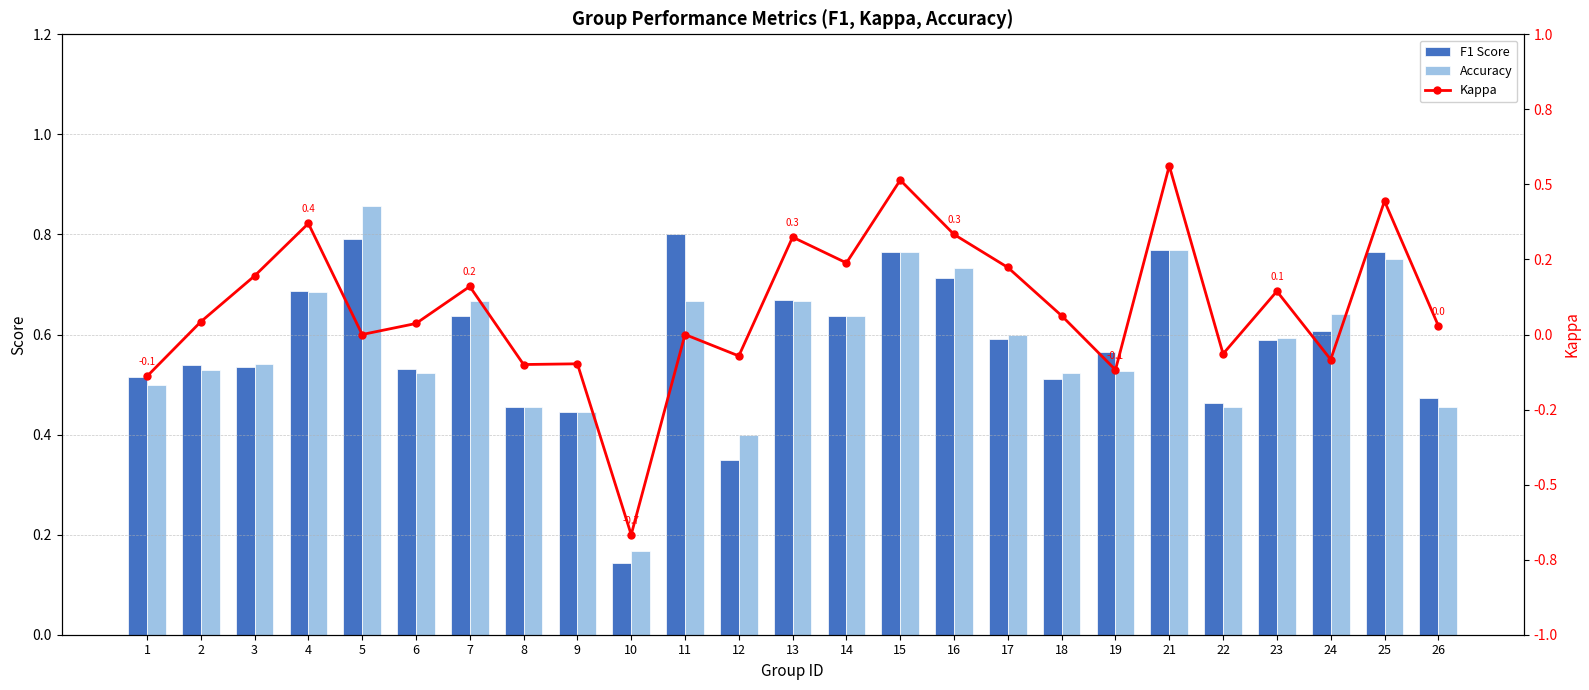

Which label corresponds to the smallest value in the chart?

10